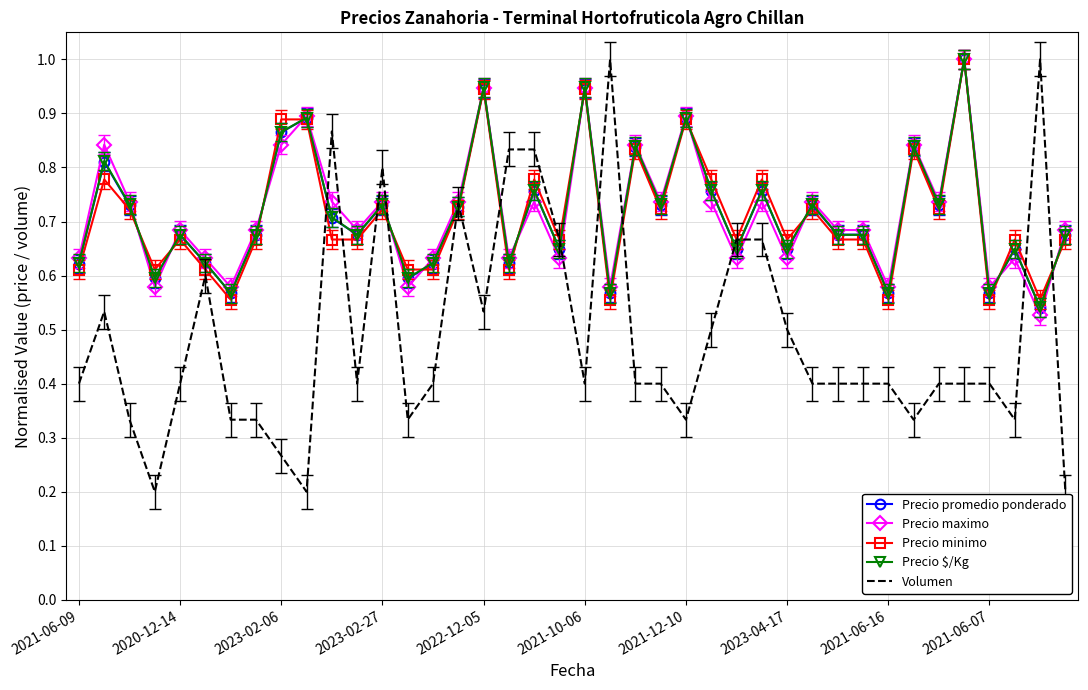

Which series has the largest range (max minus min)?

Volumen